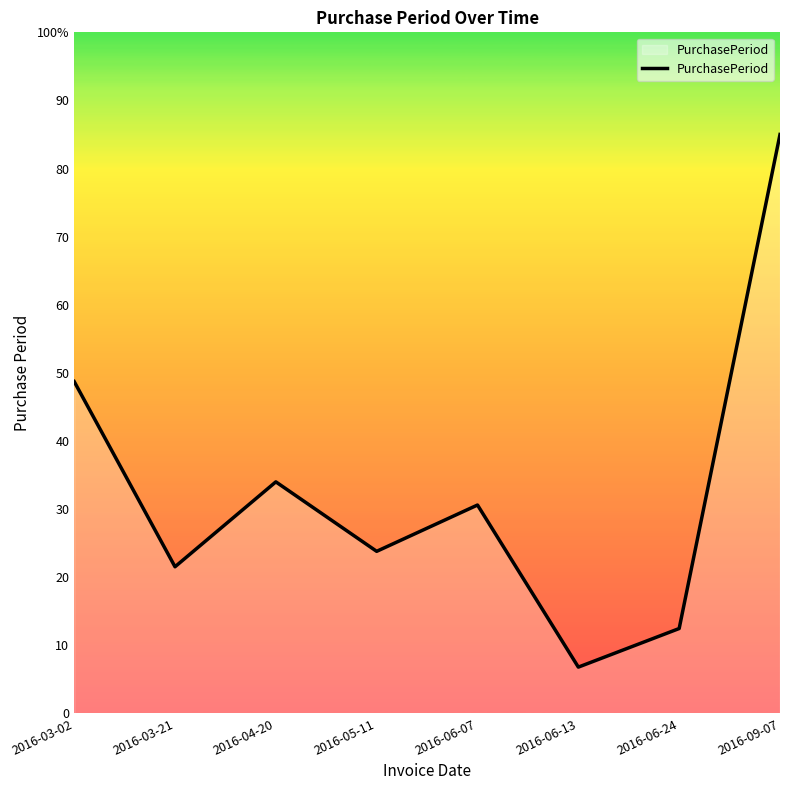

Does the chart have visible grid lines?

No